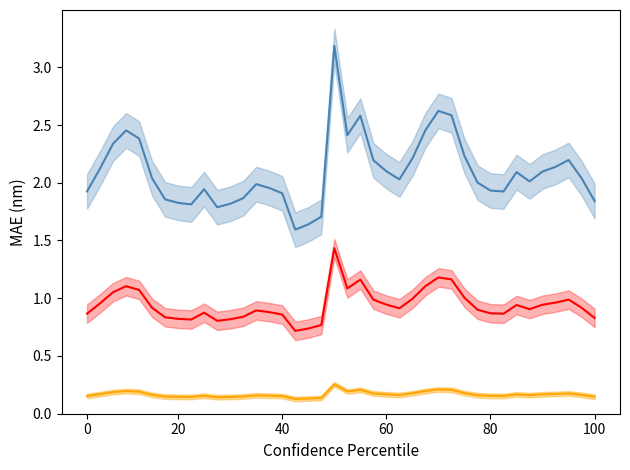

What is the label of the 11th point from the left?

10